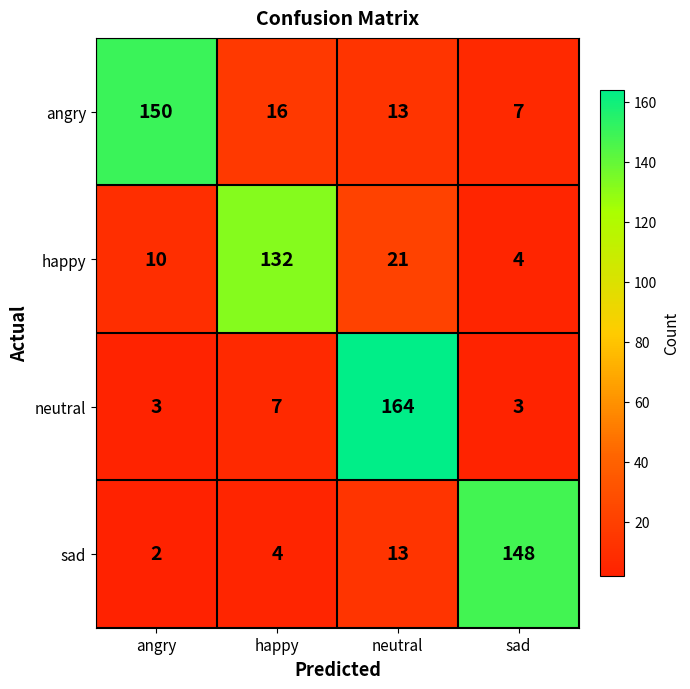

Rank the series by their maximum value, from lowest to highest.

happy, sad, angry, neutral